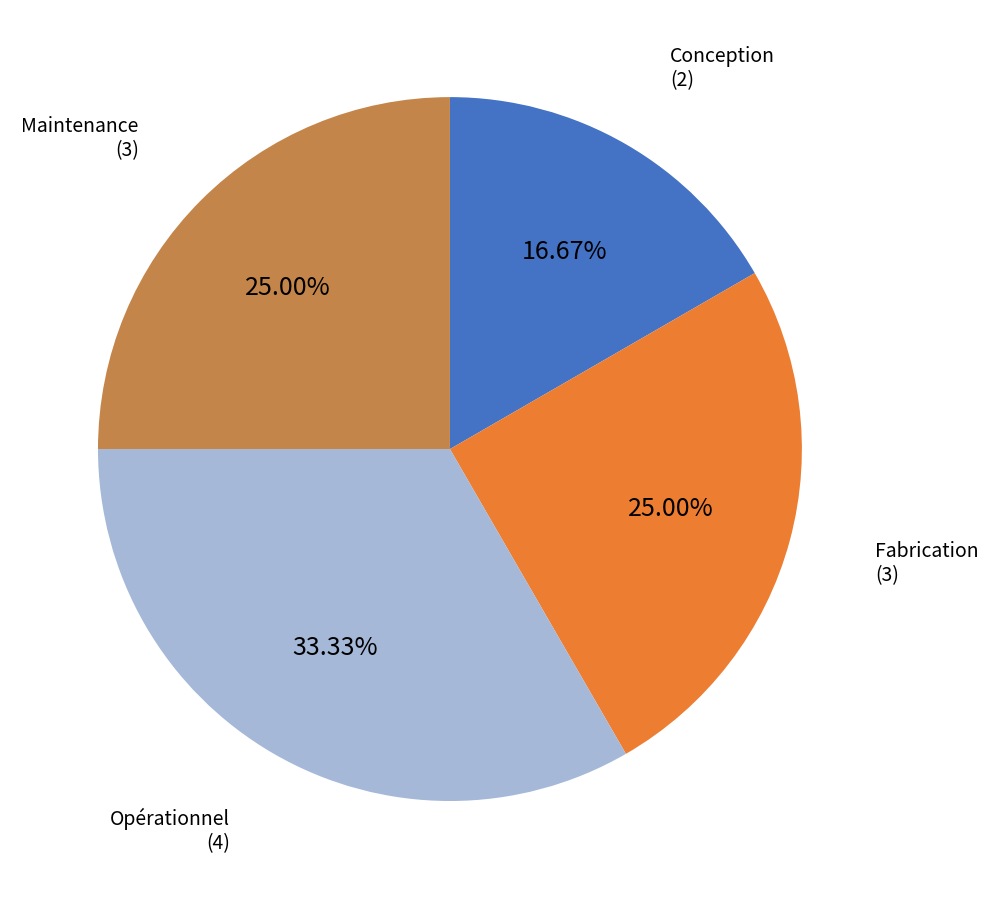

Is there a majority slice in this chart?

No